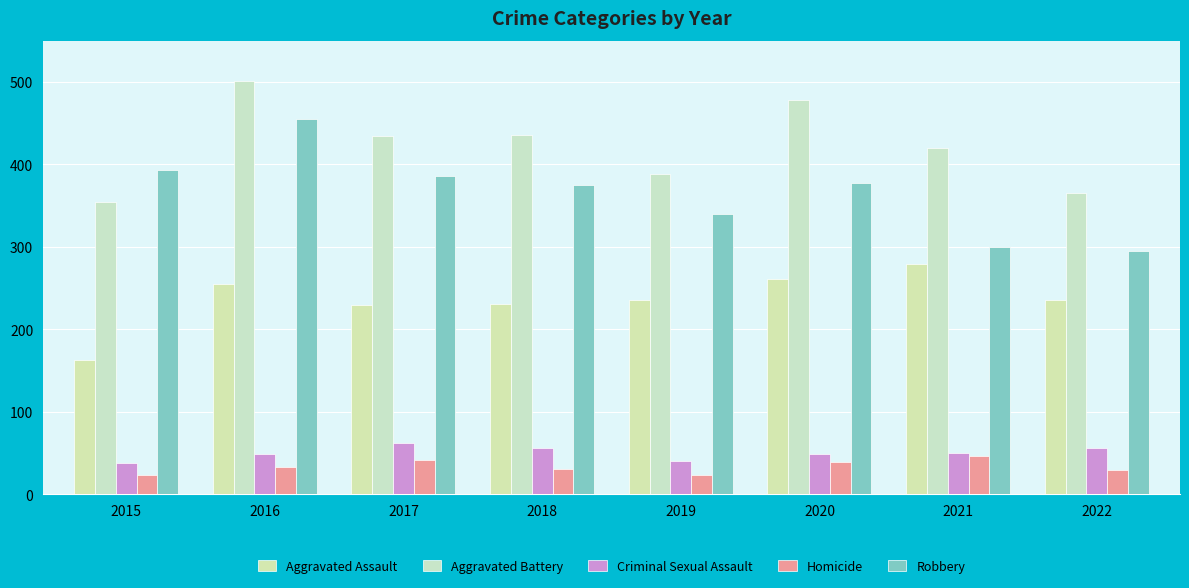

At 2020, list the series in order from smallest to largest.

Homicide, Criminal Sexual Assault, Aggravated Assault, Robbery, Aggravated Battery